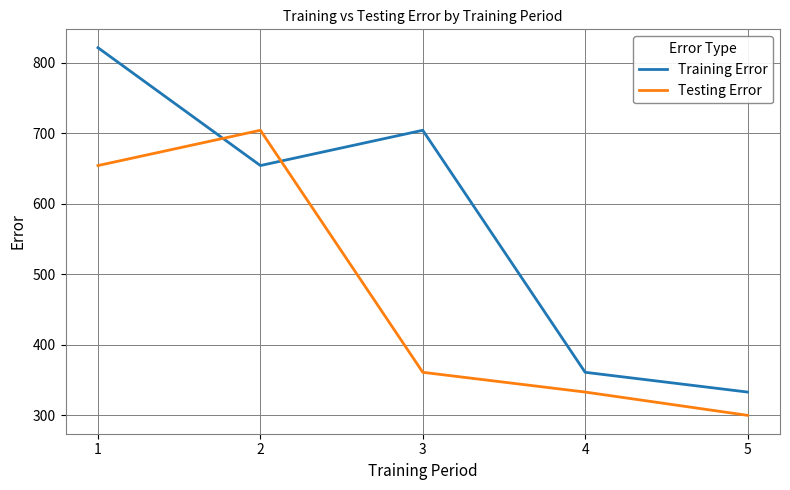

True or false: Testing Error and Training Error cross at least once.

True